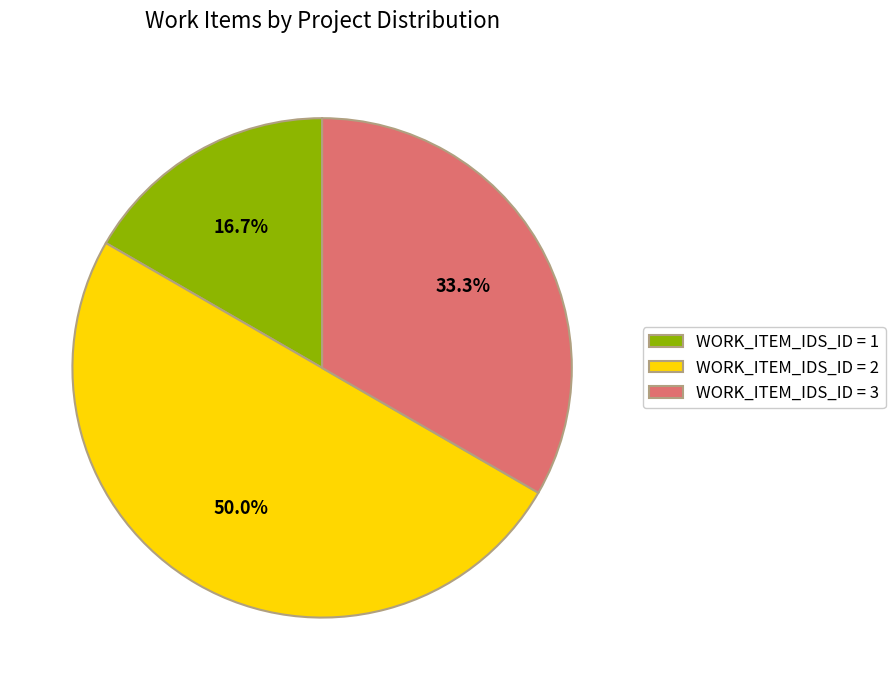

Approximately how many times larger is the value at WORK_ITEM_IDS_ID = 3 compared to WORK_ITEM_IDS_ID = 1?

2.0